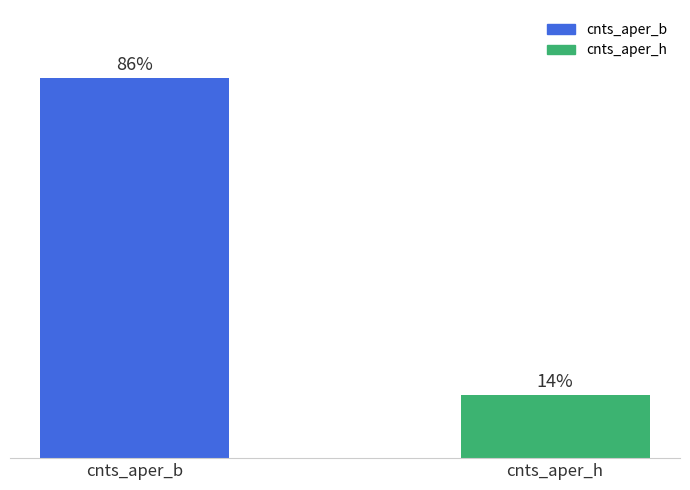

The chart shows a value of 48 at cnts_aper_b. True or false?

True